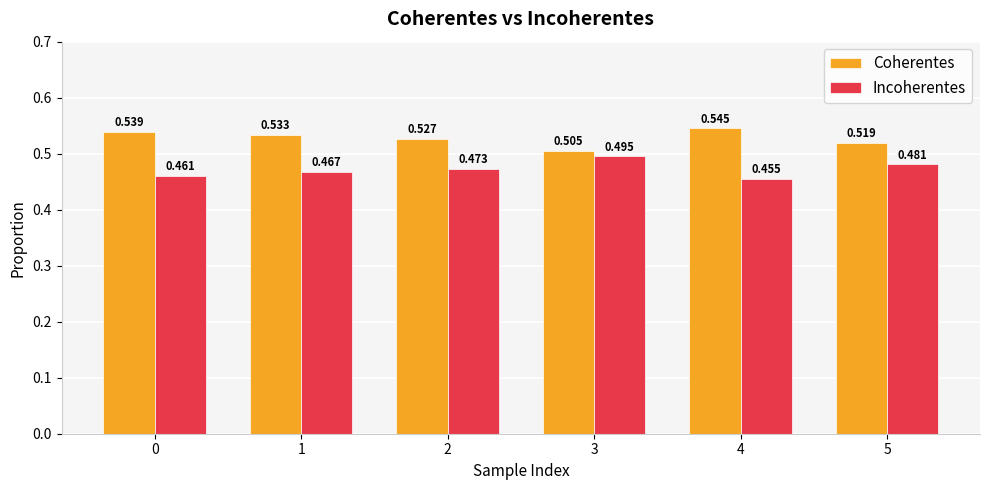

Rank the series by their average value, from highest to lowest.

Coherentes, Incoherentes